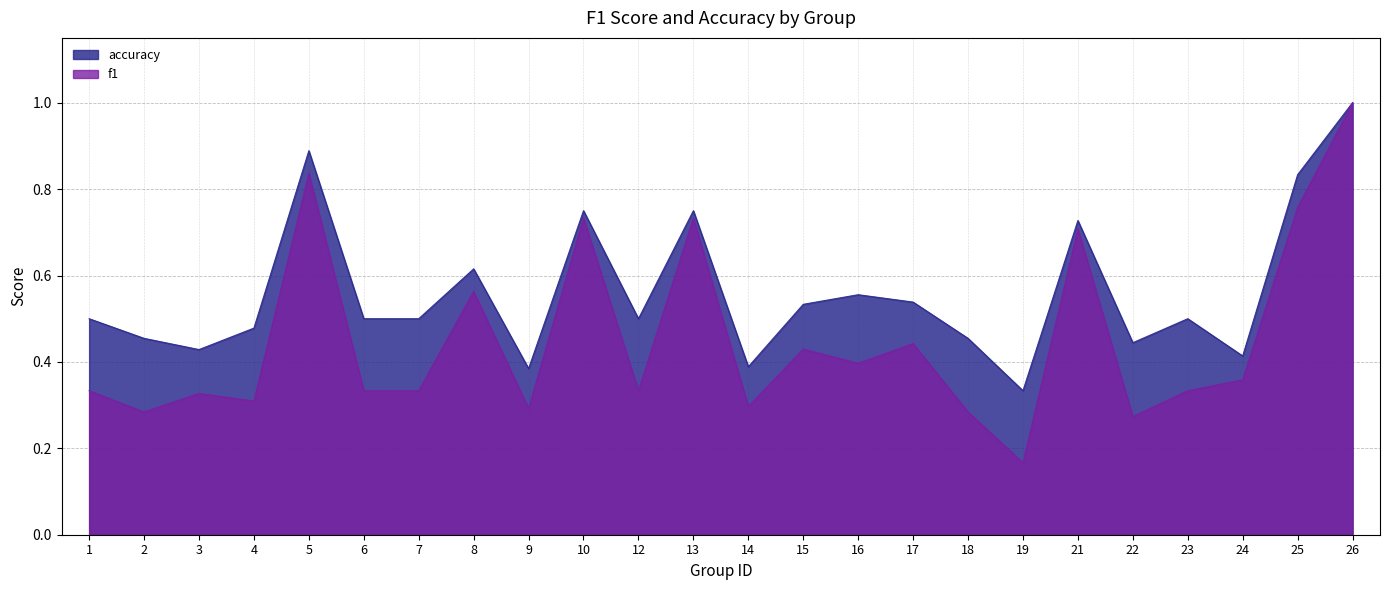

Which series has the largest total across all categories?

accuracy